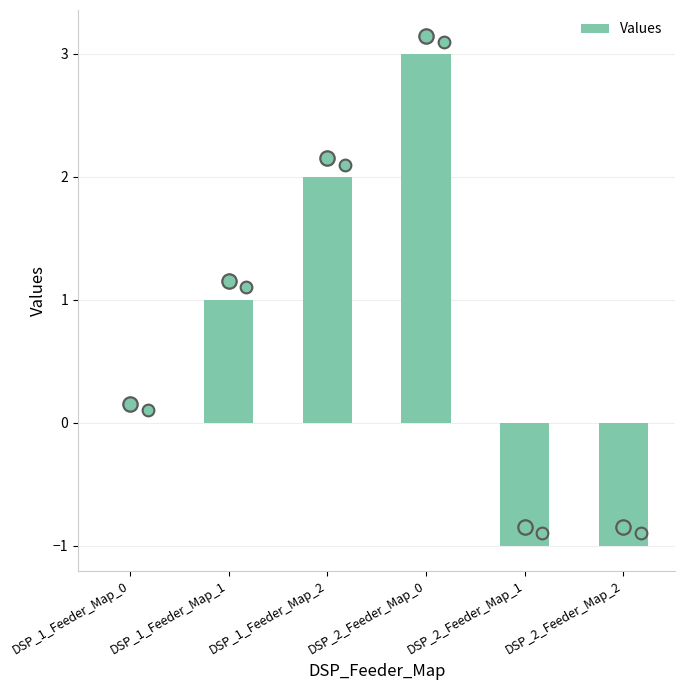

Which has a higher value, DSP_2_Feeder_Map_1 or DSP_1_Feeder_Map_2?

DSP_1_Feeder_Map_2